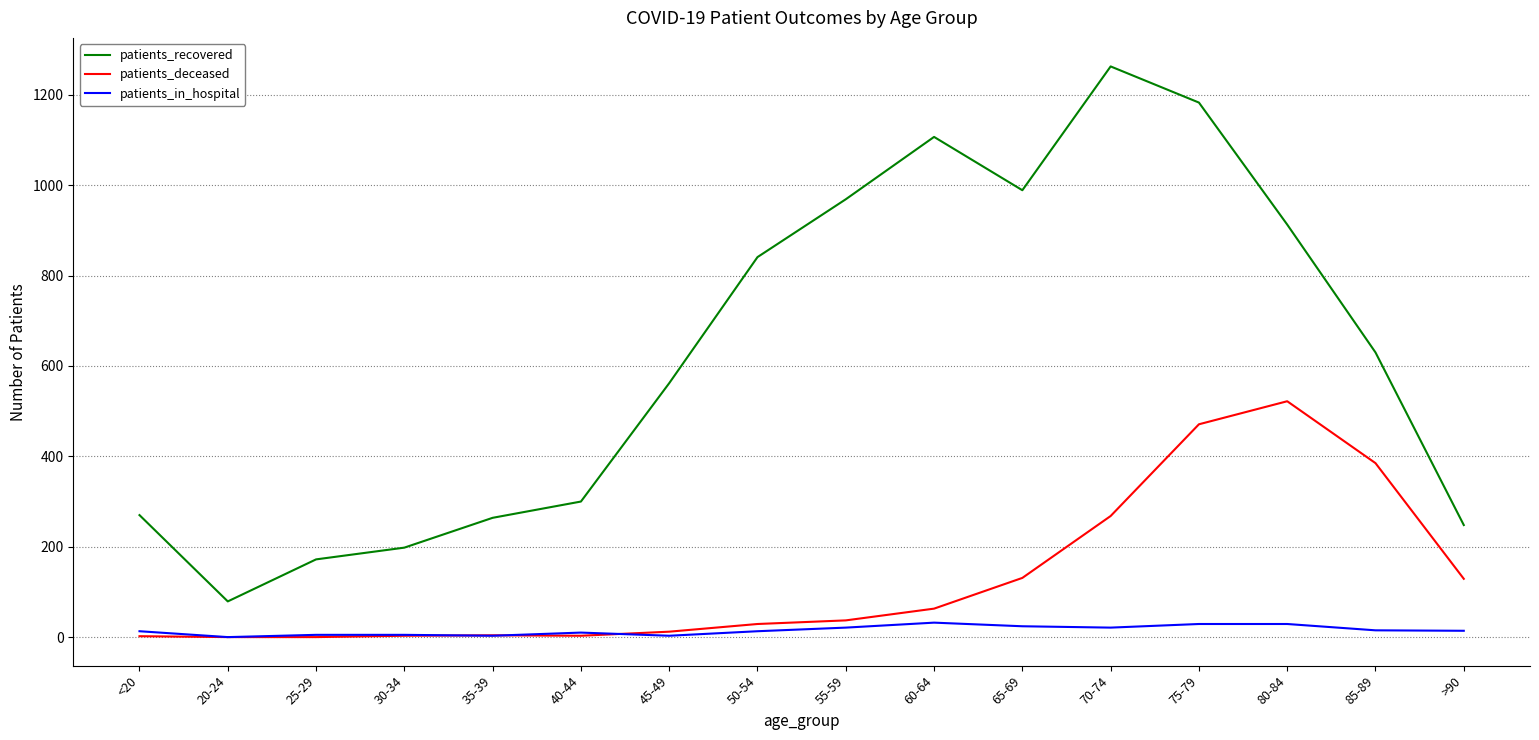

The value of patients_recovered at 35-39 is 264. True or false?

True